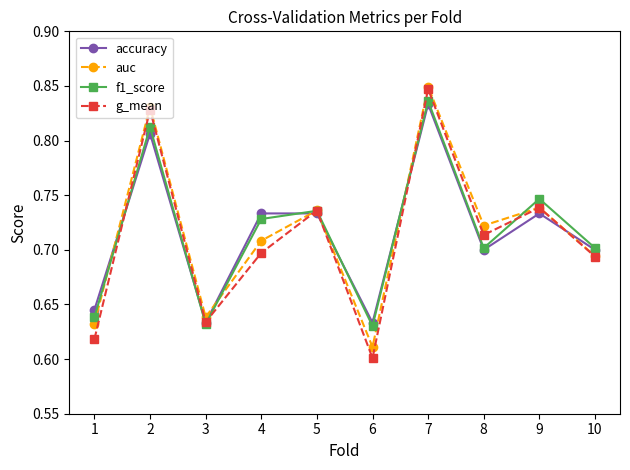

How many data points does each series have?

10